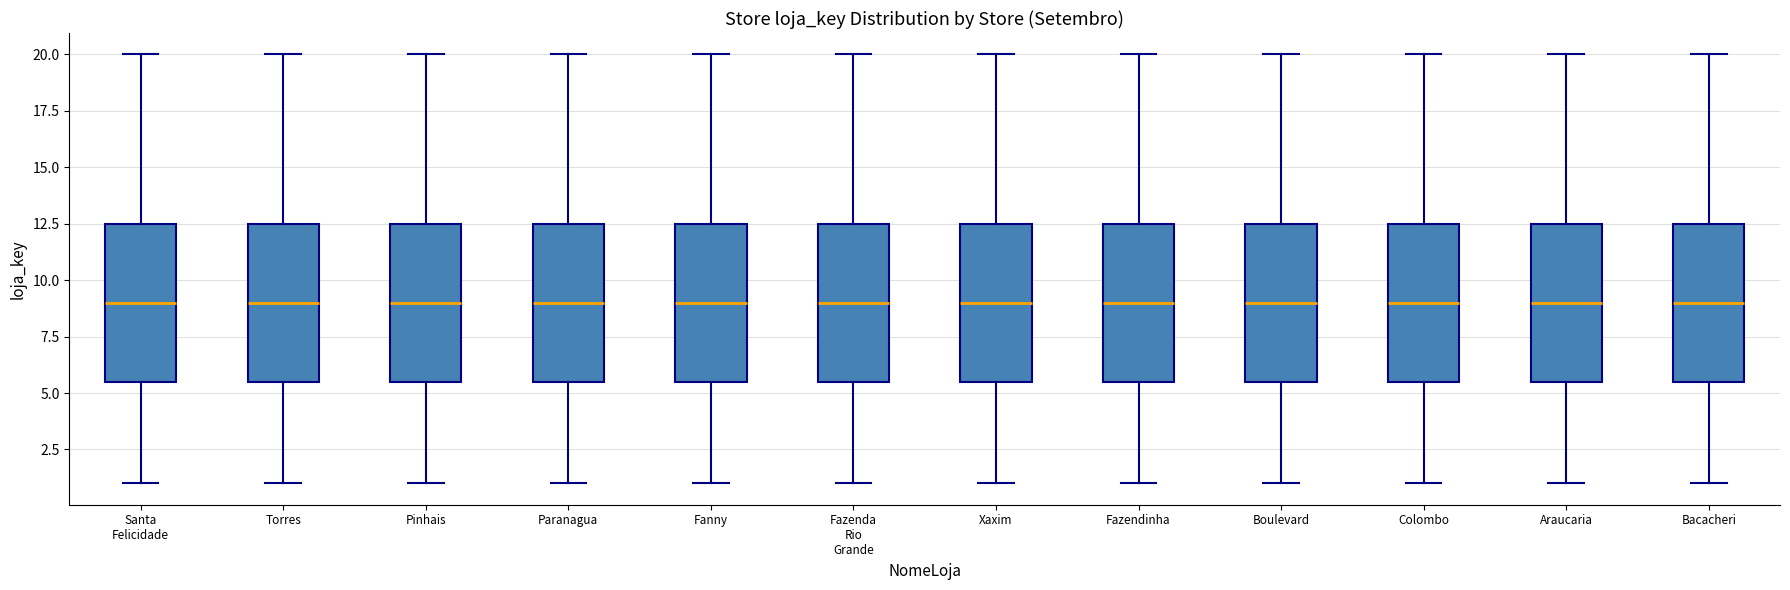

Reading left to right, transcribe this box plot: for each box, give where its median line is, the range the box spans, and where its two whiskers end, as read against the y-axis. The values are not printed on the chart, so give them approximately, as read against the axis.

Santa Felicidade: median 9.0, box 5.5 to 12.5, whiskers 1.0 to 20.0
Torres: median 9.0, box 5.5 to 12.5, whiskers 1.0 to 20.0
Pinhais: median 9.0, box 5.5 to 12.5, whiskers 1.0 to 20.0
Paranagua: median 9.0, box 5.5 to 12.5, whiskers 1.0 to 20.0
Fanny: median 9.0, box 5.5 to 12.5, whiskers 1.0 to 20.0
Fazenda Rio Grande: median 9.0, box 5.5 to 12.5, whiskers 1.0 to 20.0
Xaxim: median 9.0, box 5.5 to 12.5, whiskers 1.0 to 20.0
Fazendinha: median 9.0, box 5.5 to 12.5, whiskers 1.0 to 20.0
Boulevard: median 9.0, box 5.5 to 12.5, whiskers 1.0 to 20.0
Colombo: median 9.0, box 5.5 to 12.5, whiskers 1.0 to 20.0
Araucaria: median 9.0, box 5.5 to 12.5, whiskers 1.0 to 20.0
Bacacheri: median 9.0, box 5.5 to 12.5, whiskers 1.0 to 20.0